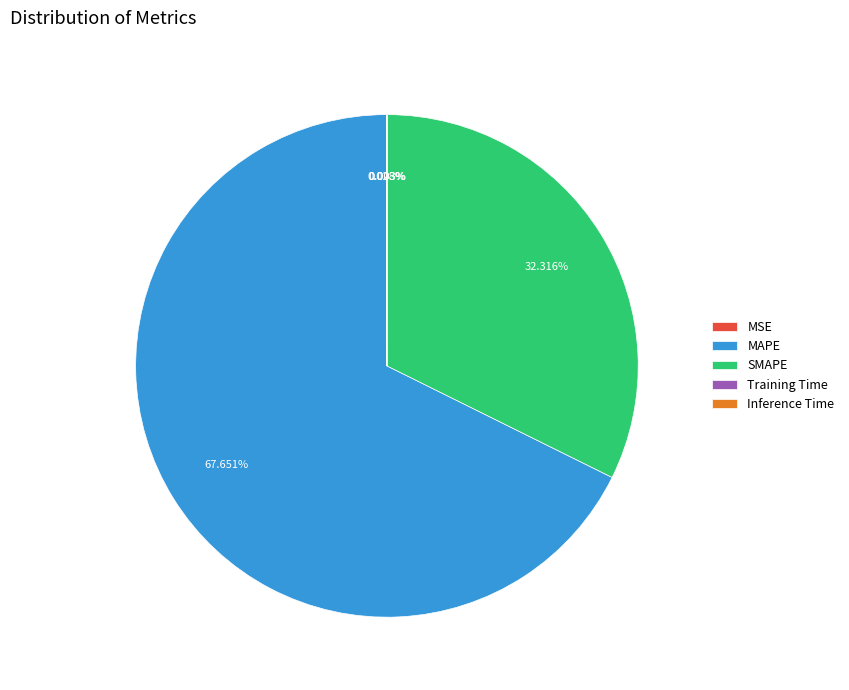

Is there a majority slice in this chart?

Yes